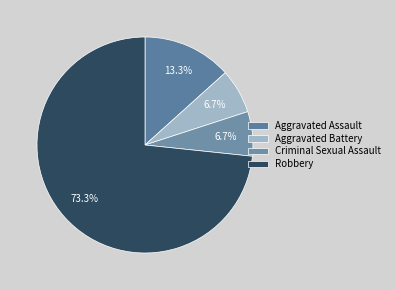

What portion of the pie excludes Aggravated Assault?

86.7%